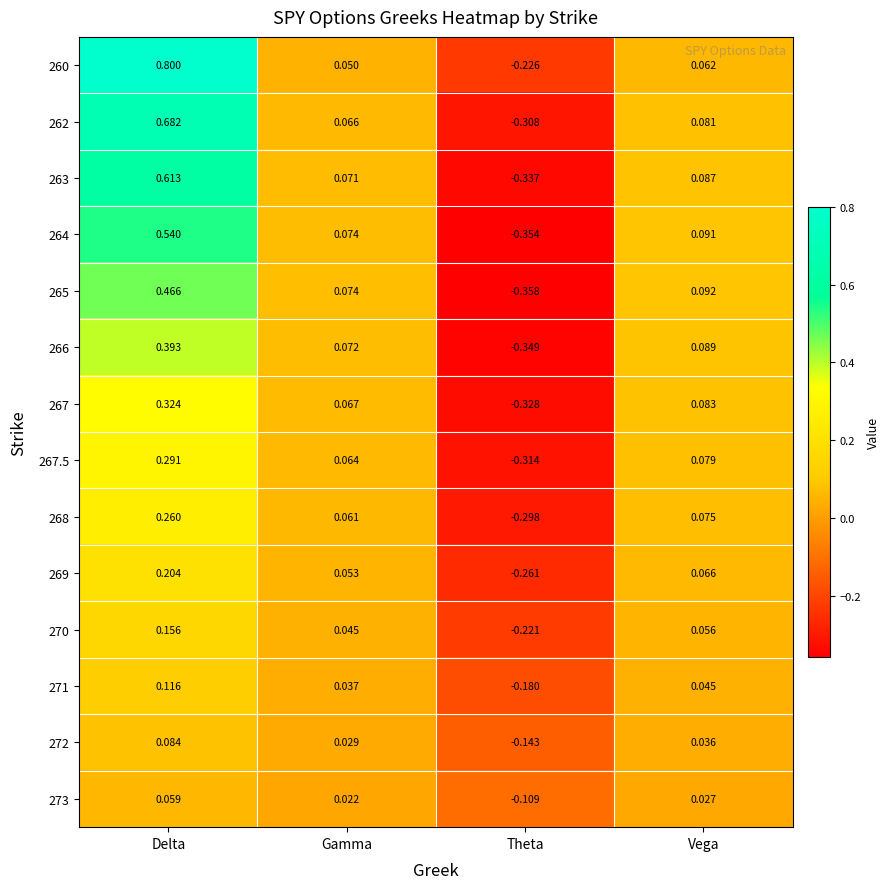

At which label does 272 reach its peak?

Delta